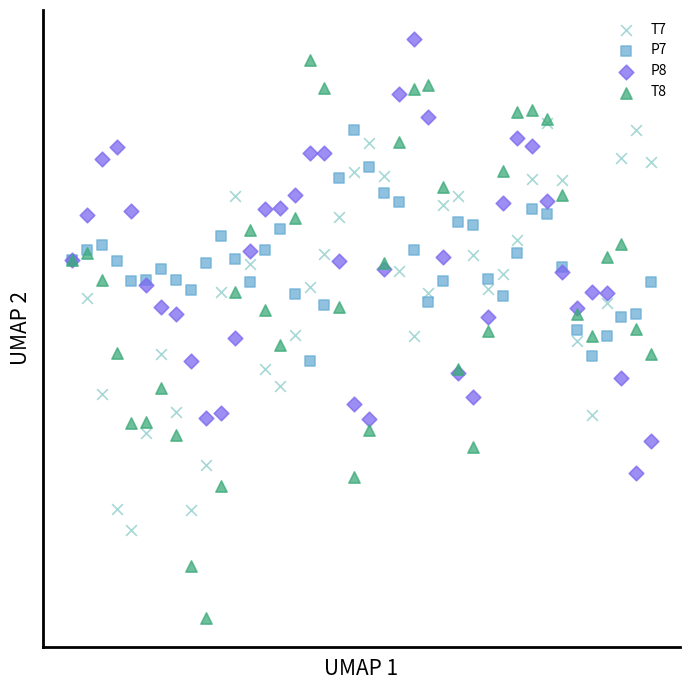

What are all the series names shown in the legend?

T7, P7, P8, T8